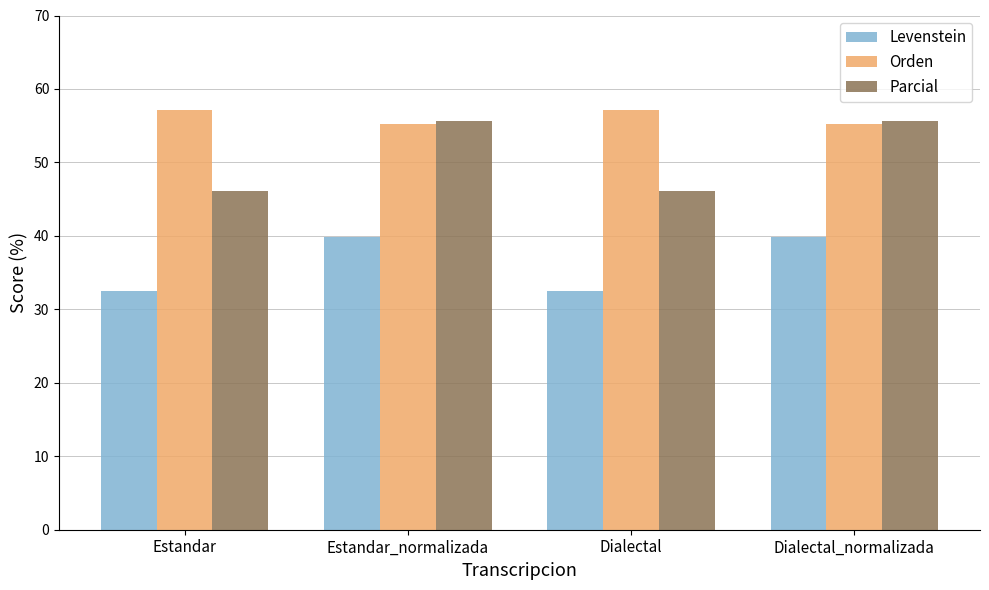

What is the minimum value shown in the chart?

32.5